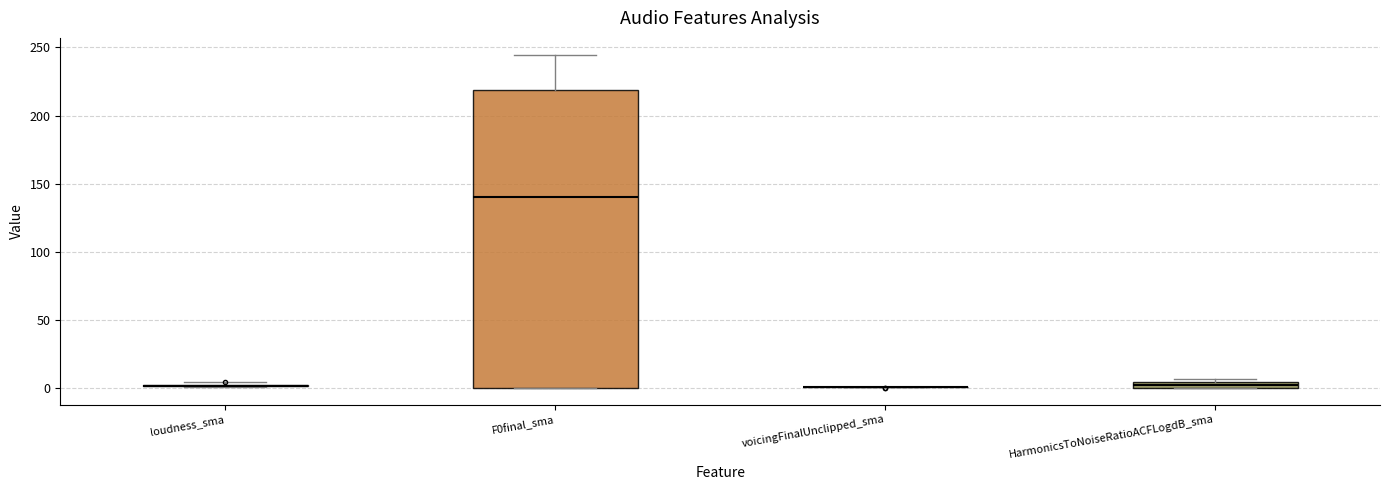

Which box is the tallest, from its lower edge to its upper edge?

F0final_sma